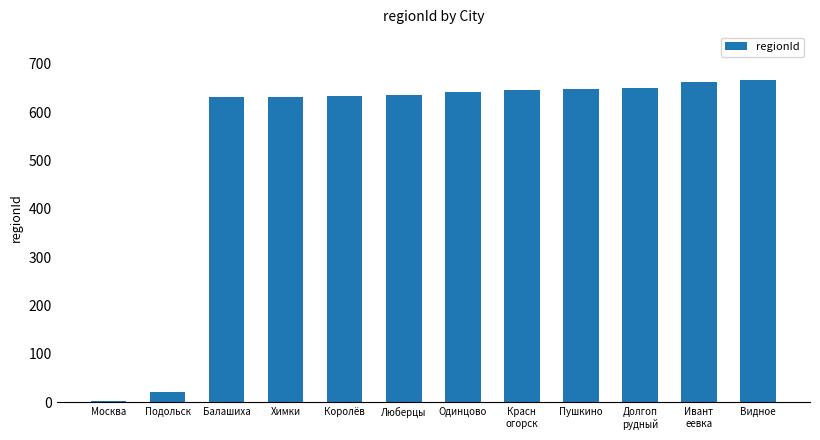

Approximately how many times larger is the value at Пушкино compared to Москва?

216.0